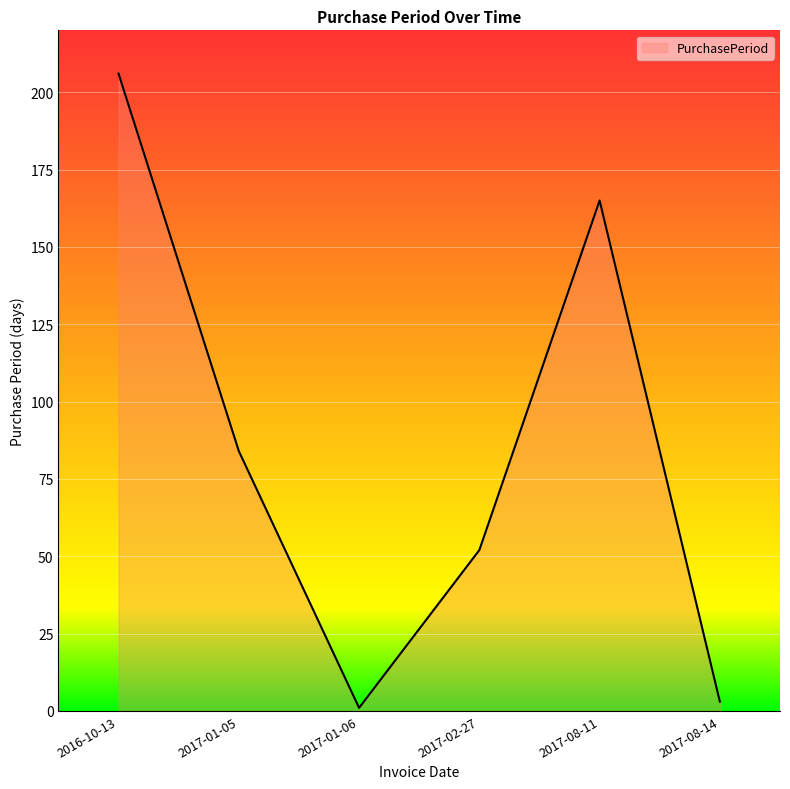

What is the ratio of the value at 2016-10-13 to the value at 2017-08-11?

1.2